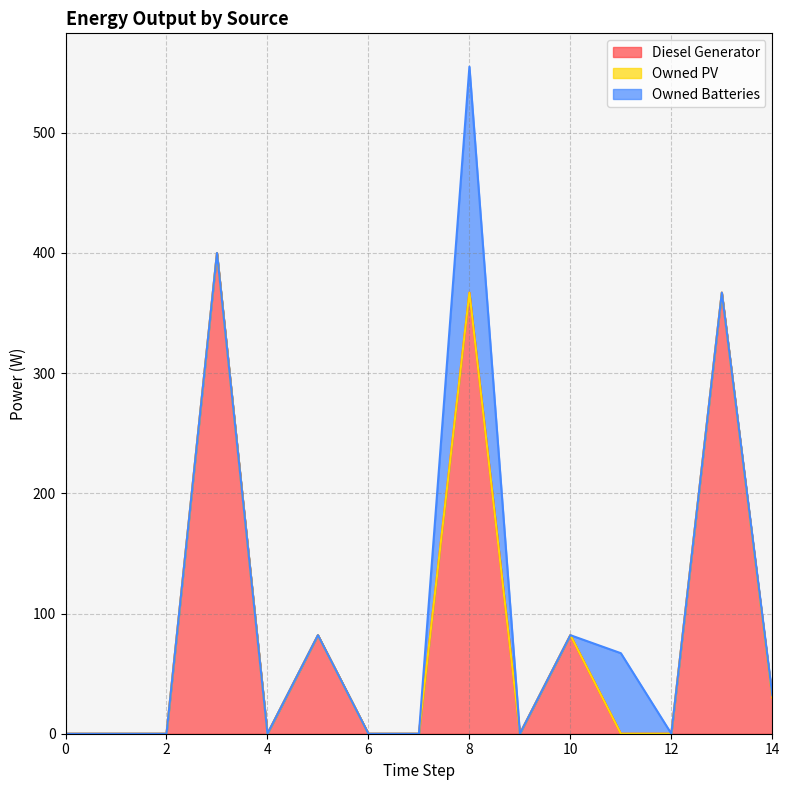

What is the total value across all series at 14?

32